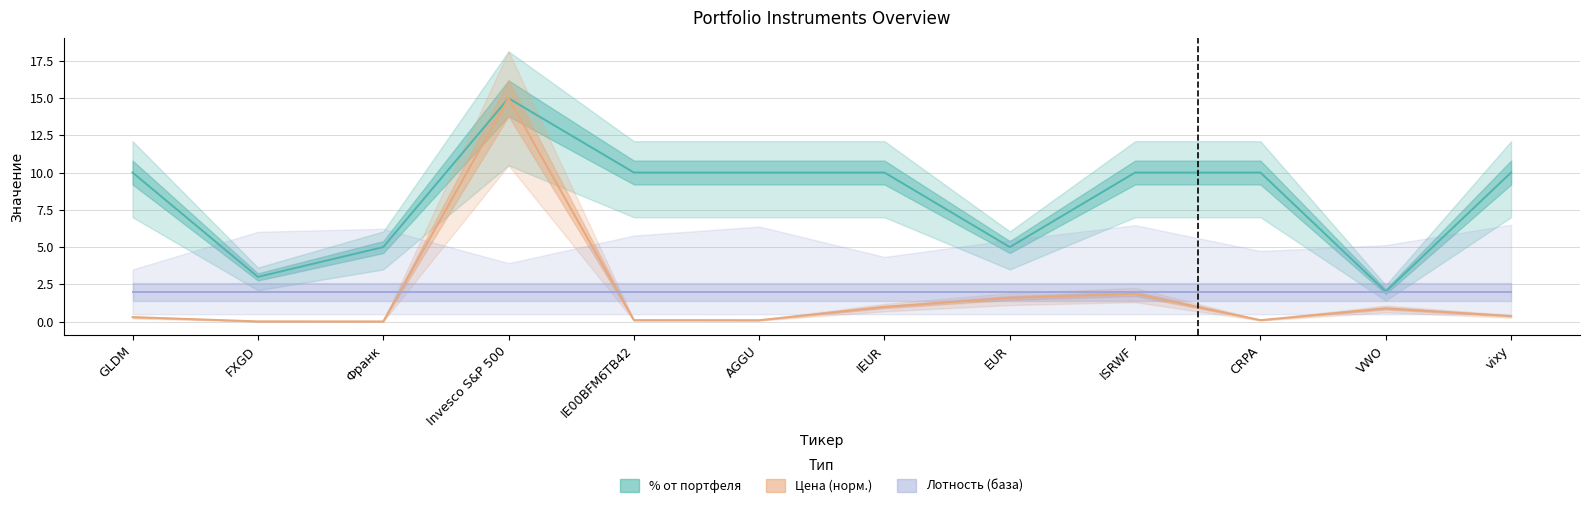

What is the total value across all series at ISRWF?

11.9